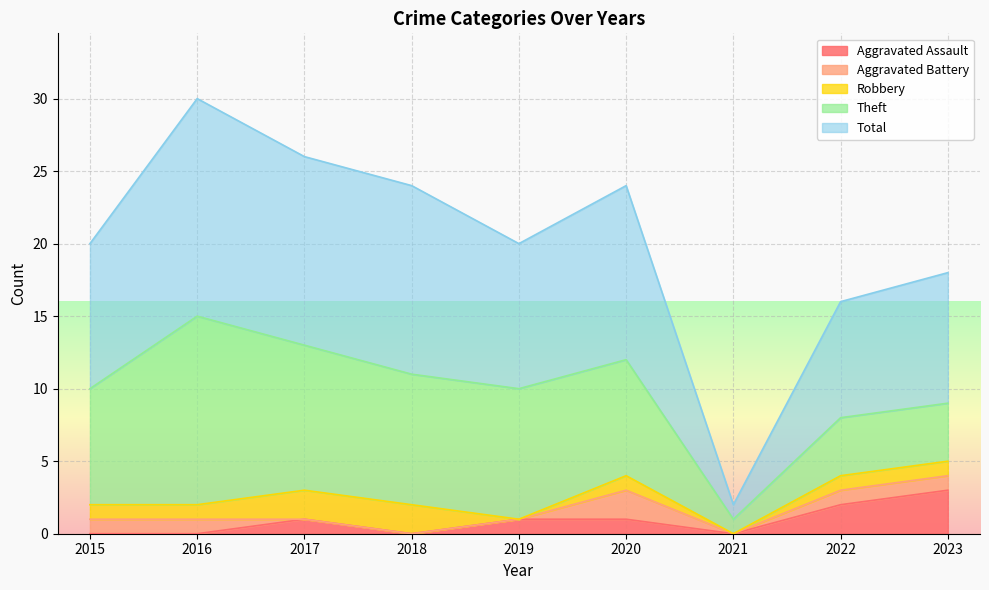

Which series changed the most between 2017 and 2021?

Total